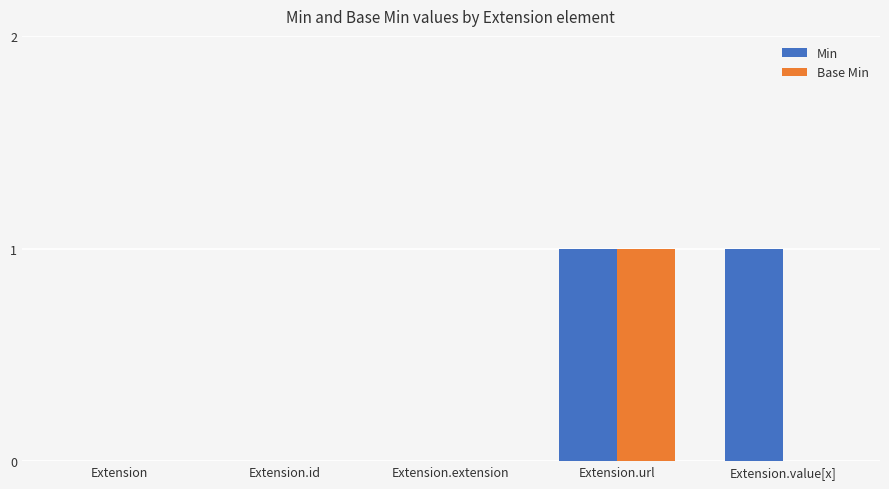

At which category is the sum across all series the highest?

Extension.url